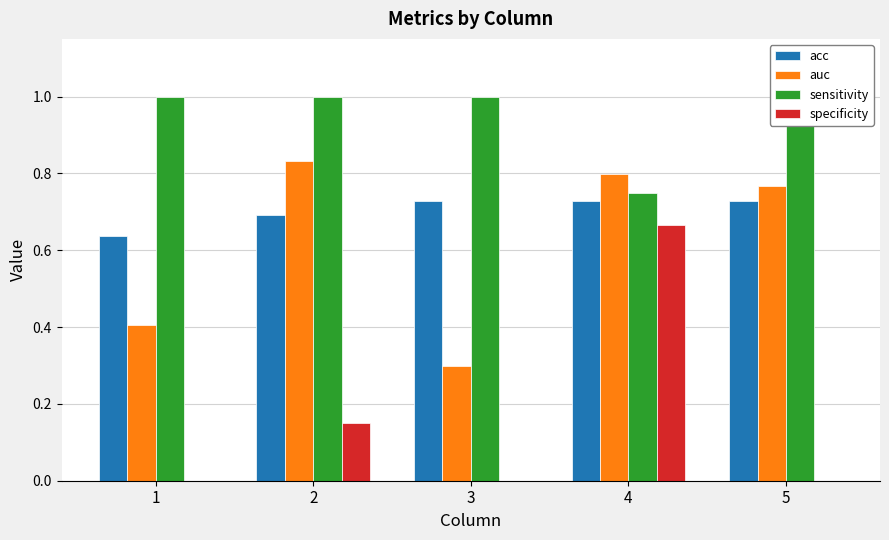

What are all the series names shown in the legend?

acc, auc, sensitivity, specificity